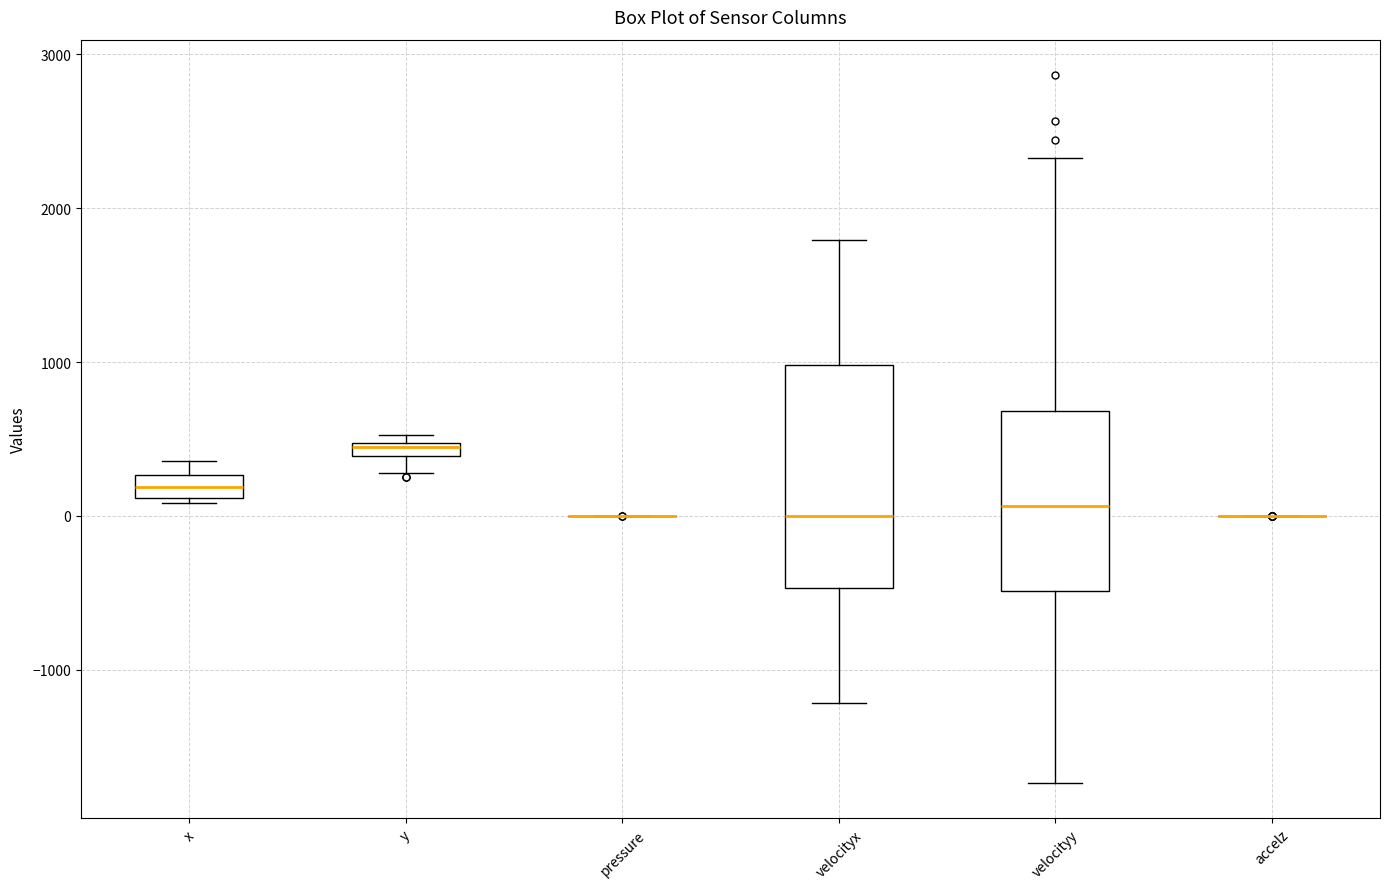

Which box is the tallest, from its lower edge to its upper edge?

velocityx